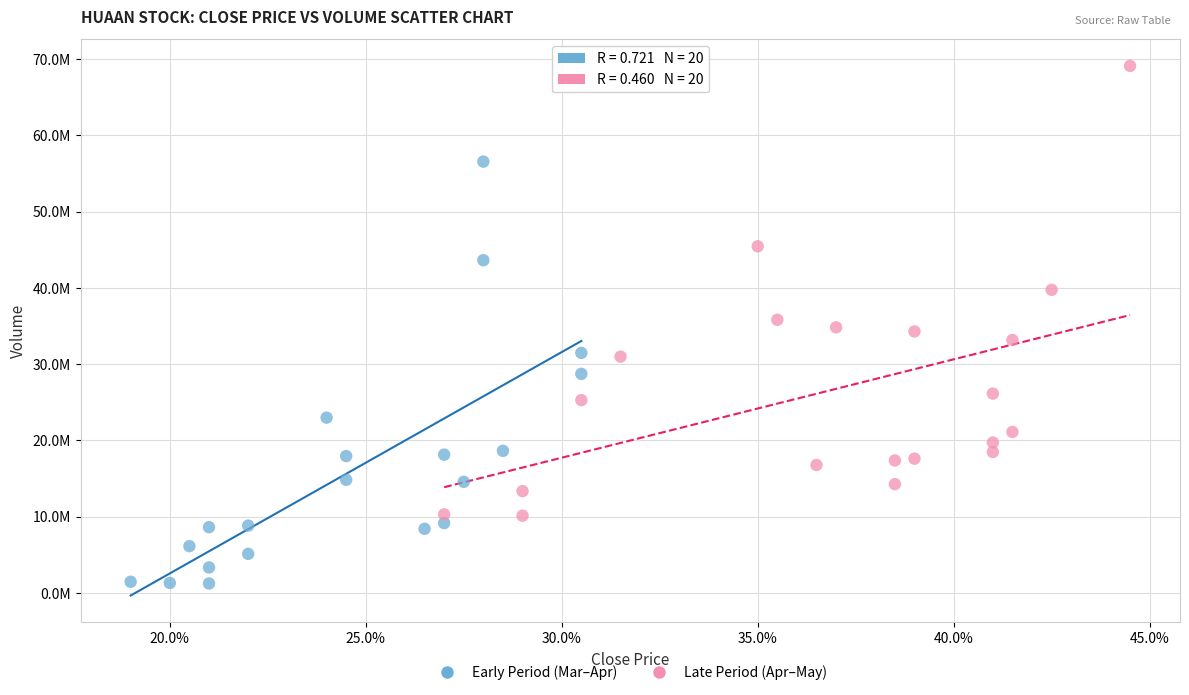

Which series has the widest spread of Y values?

Late Period (Apr–May)